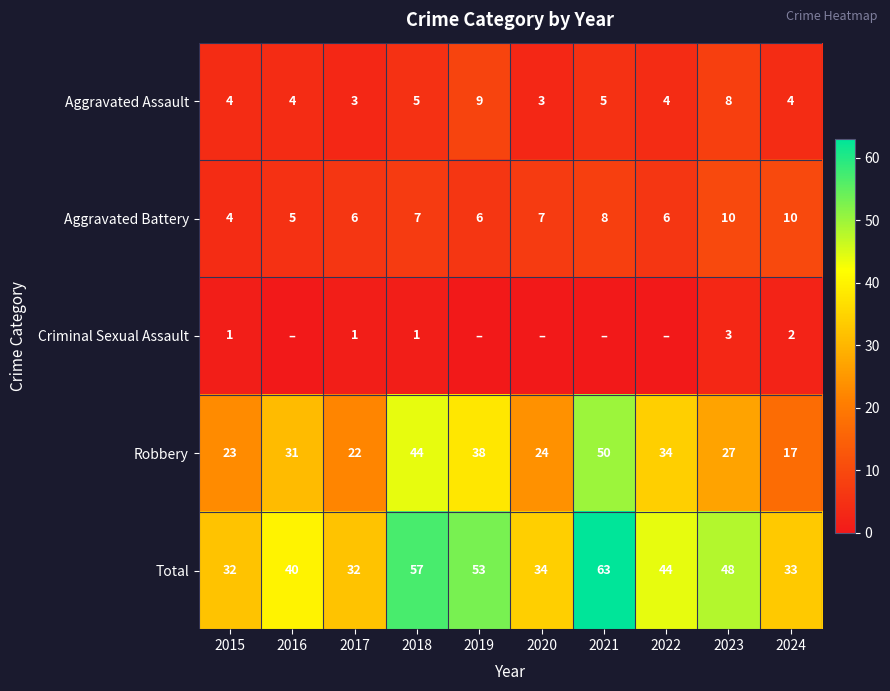

What is the sum of all Robbery values?

310